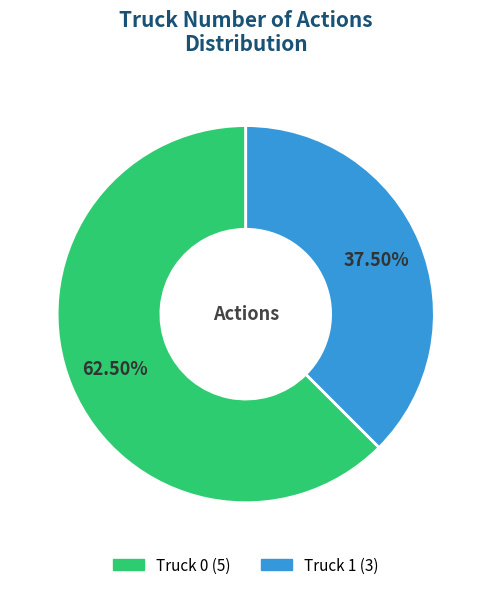

Between Truck 1 and Truck 0, which is larger?

Truck 0